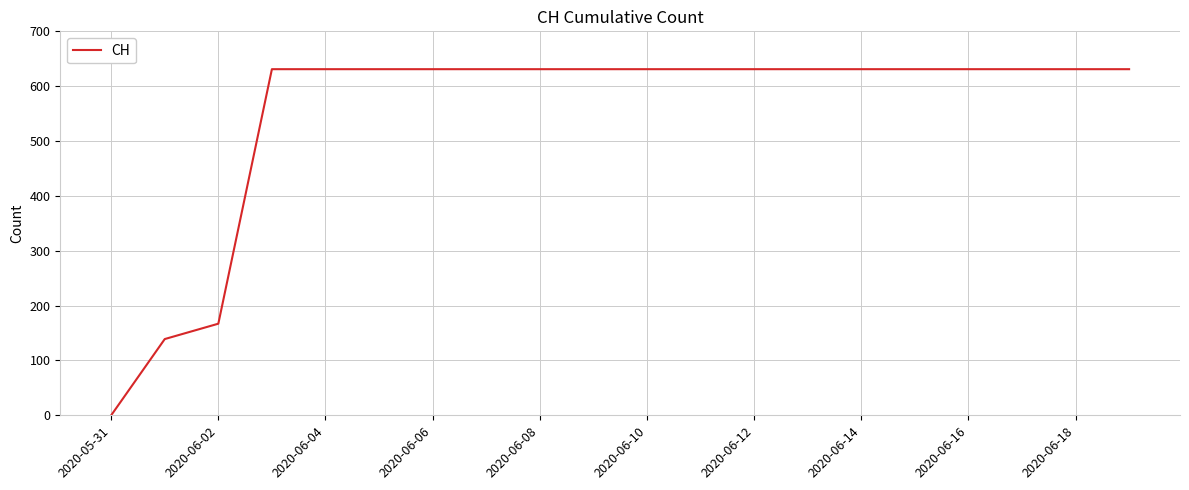

What is the maximum value shown in the chart?

631